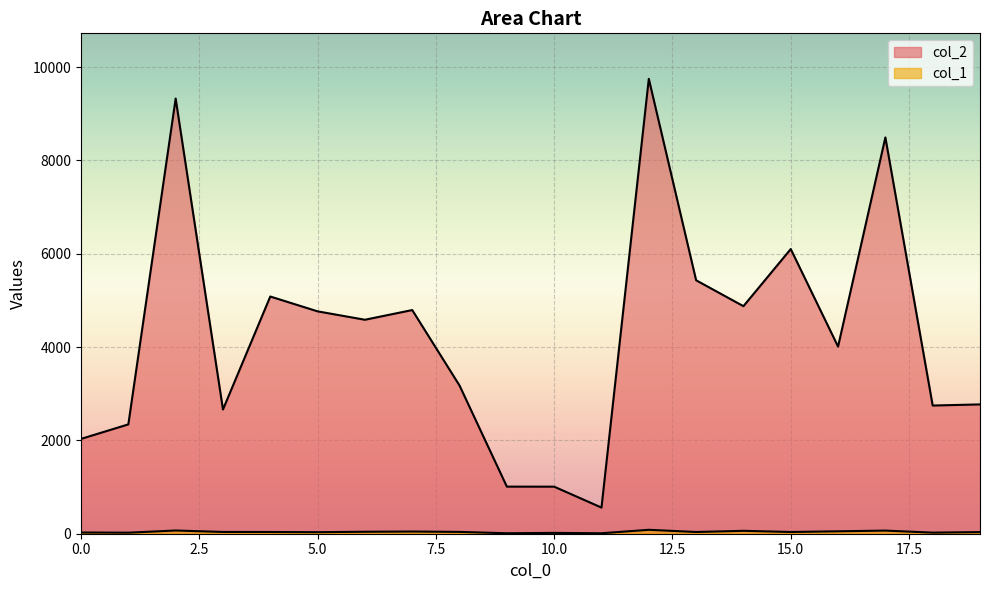

Is the value of col_1 at 9 greater than the value of col_2 at 14?

No